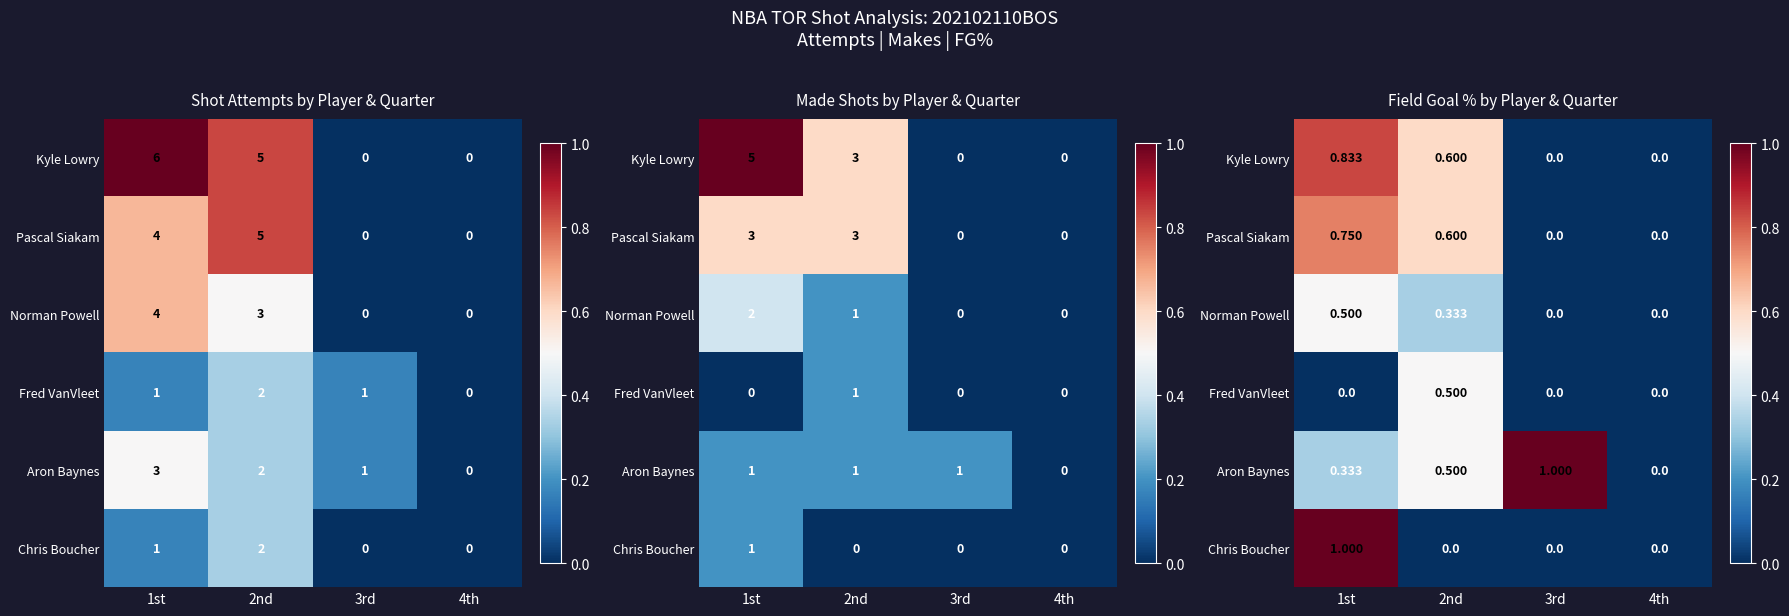

At 2nd, list the series in order from largest to smallest.

Kyle Lowry, Pascal Siakam, Fred VanVleet, Aron Baynes, Norman Powell, Chris Boucher